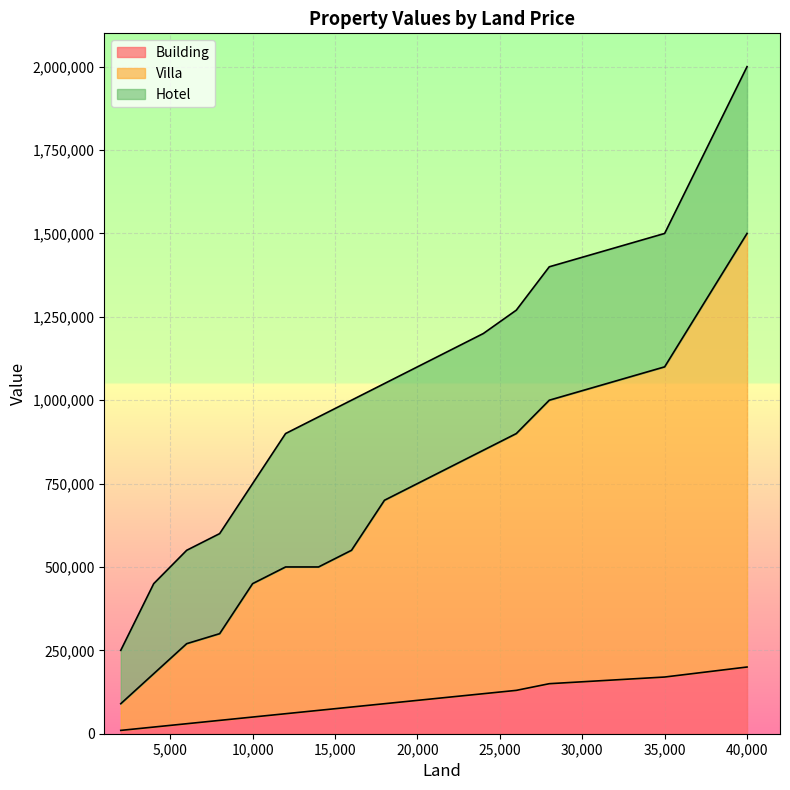

What is the highest value of the Building series?

200000